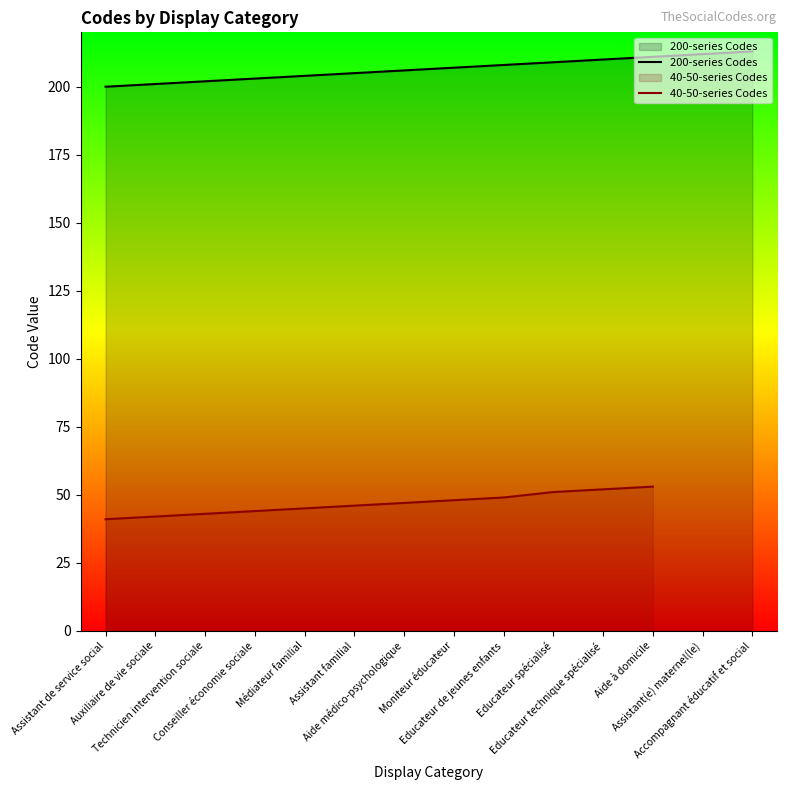

What value does the 40-50-series Codes series have at Educateur de jeunes enfants?

49.0